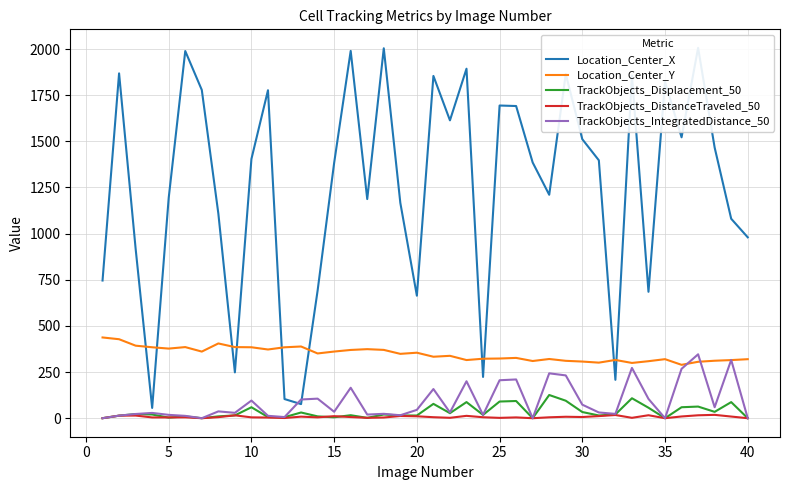

True or false: TrackObjects_Displacement_50 and Location_Center_Y cross at least once.

False